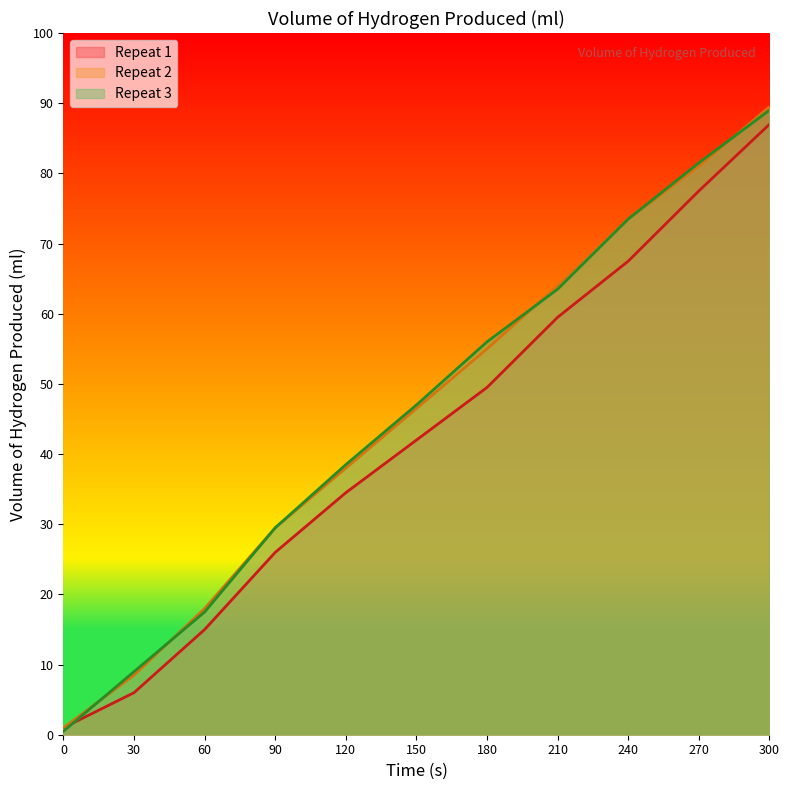

Between 300 and 120, which is larger?

300